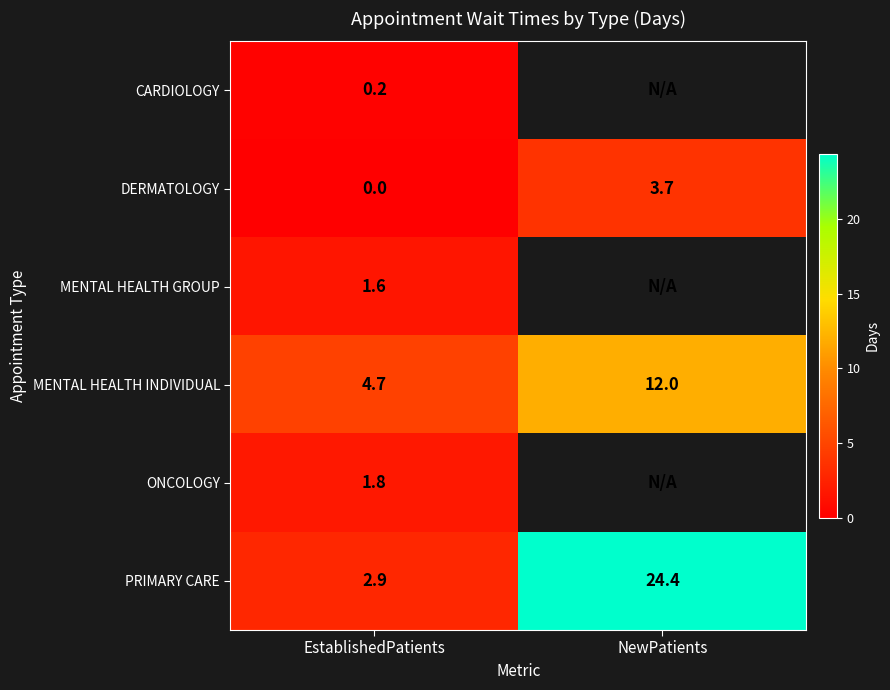

At which label does PRIMARY CARE reach its peak?

NewPatients